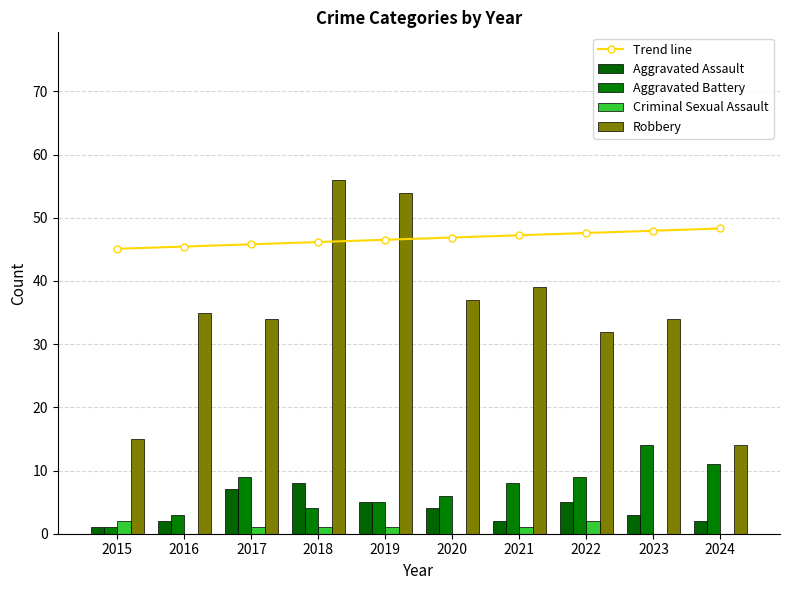

List the labels in order of Robbery value, smallest first.

2024, 2015, 2022, 2017, 2023, 2016, 2020, 2021, 2019, 2018